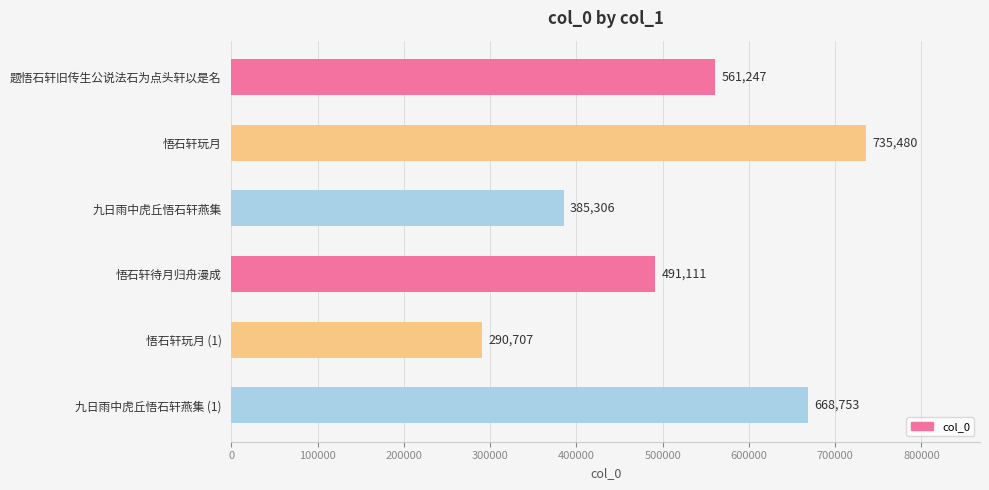

Does the chart contain stacked bars?

No